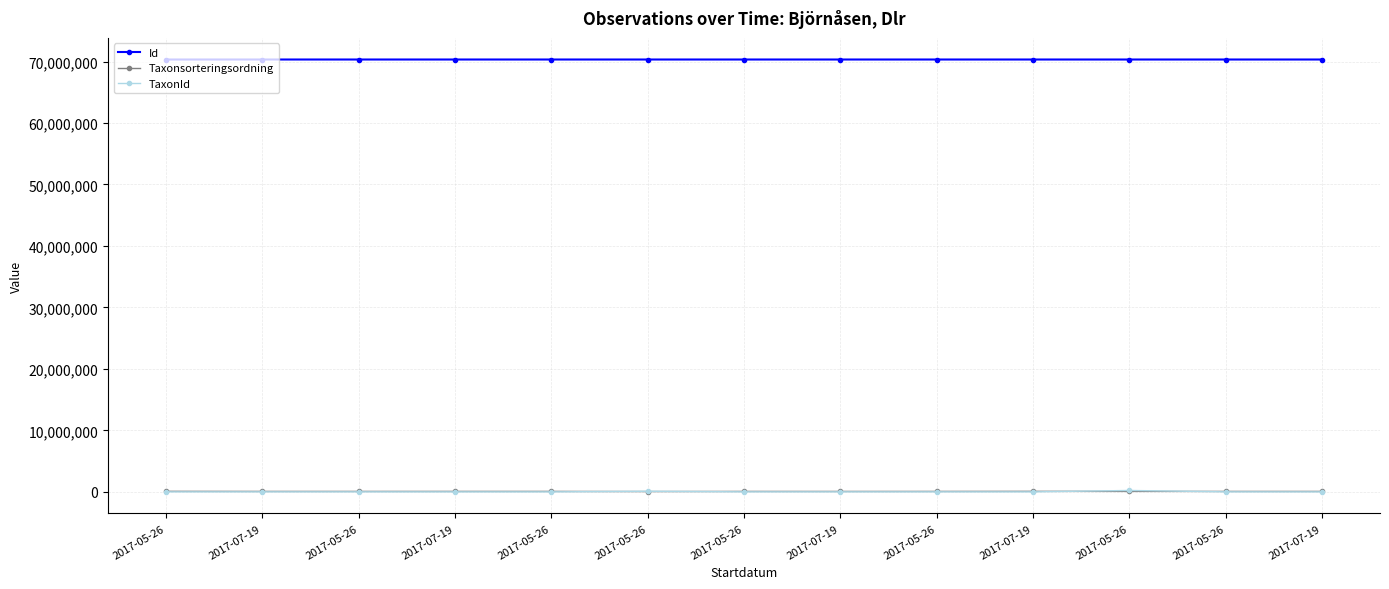

How many lines are shown in the chart?

3